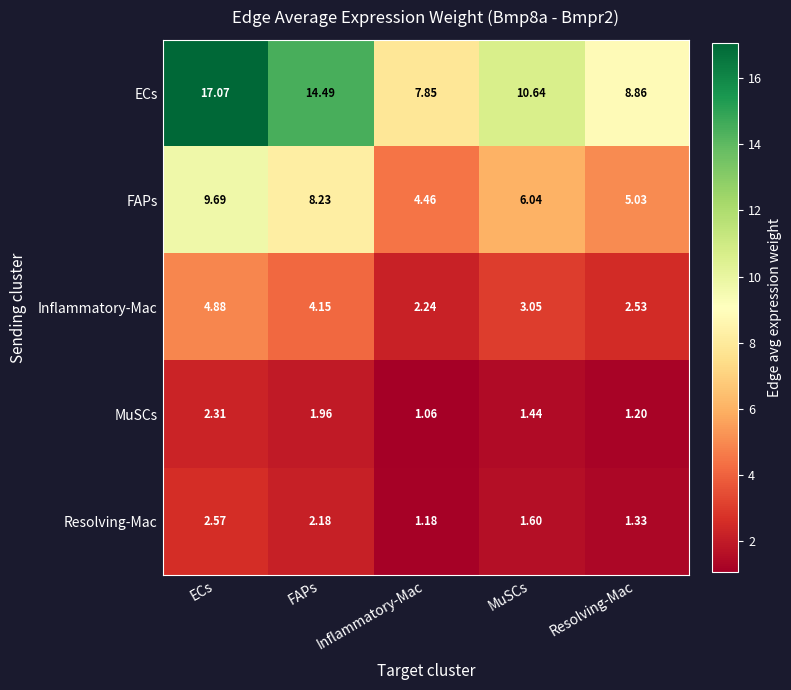

Between Inflammatory-Mac and Resolving-Mac, which series saw the biggest shift?

ECs